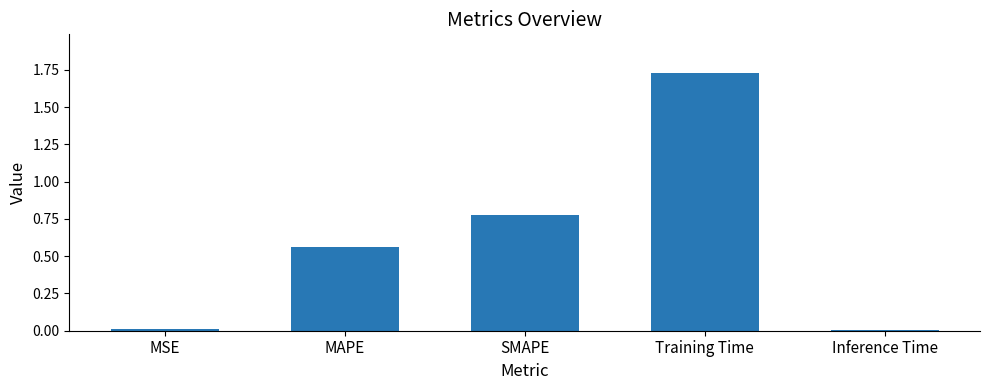

At which category does the chart reach its peak across all series?

Training Time